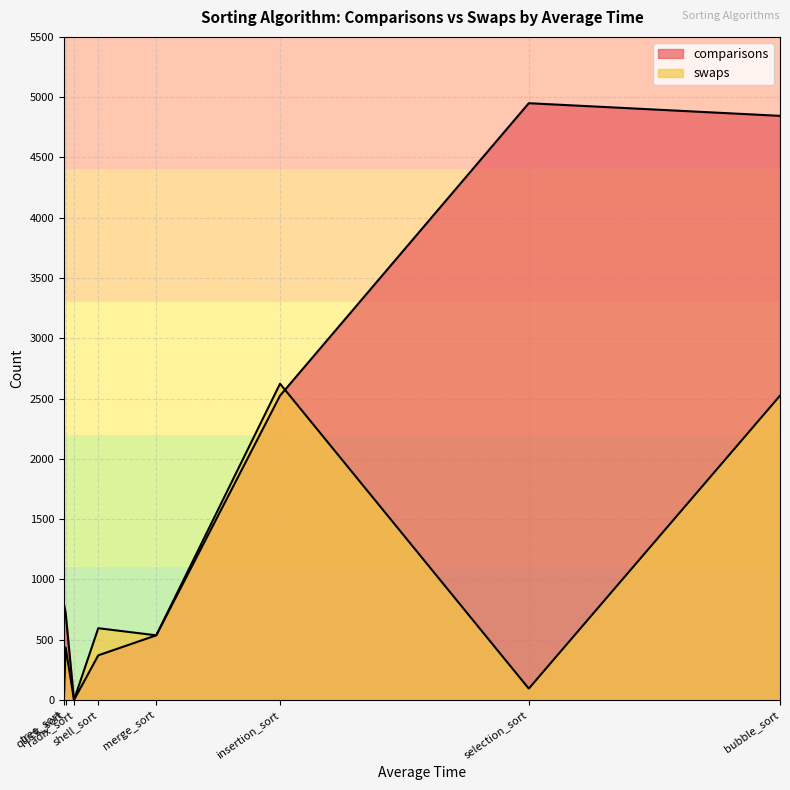

Where is swaps nearest to the value 1311?

shell_sort